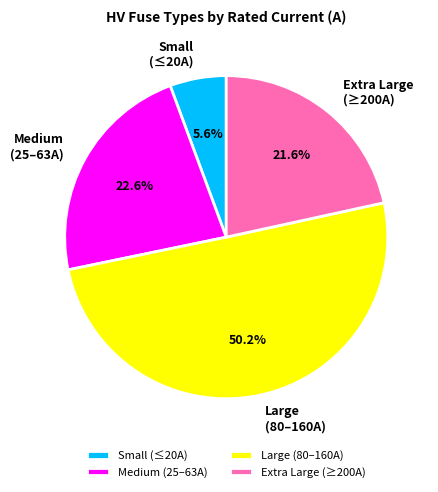

How many slices are in this pie chart?

4